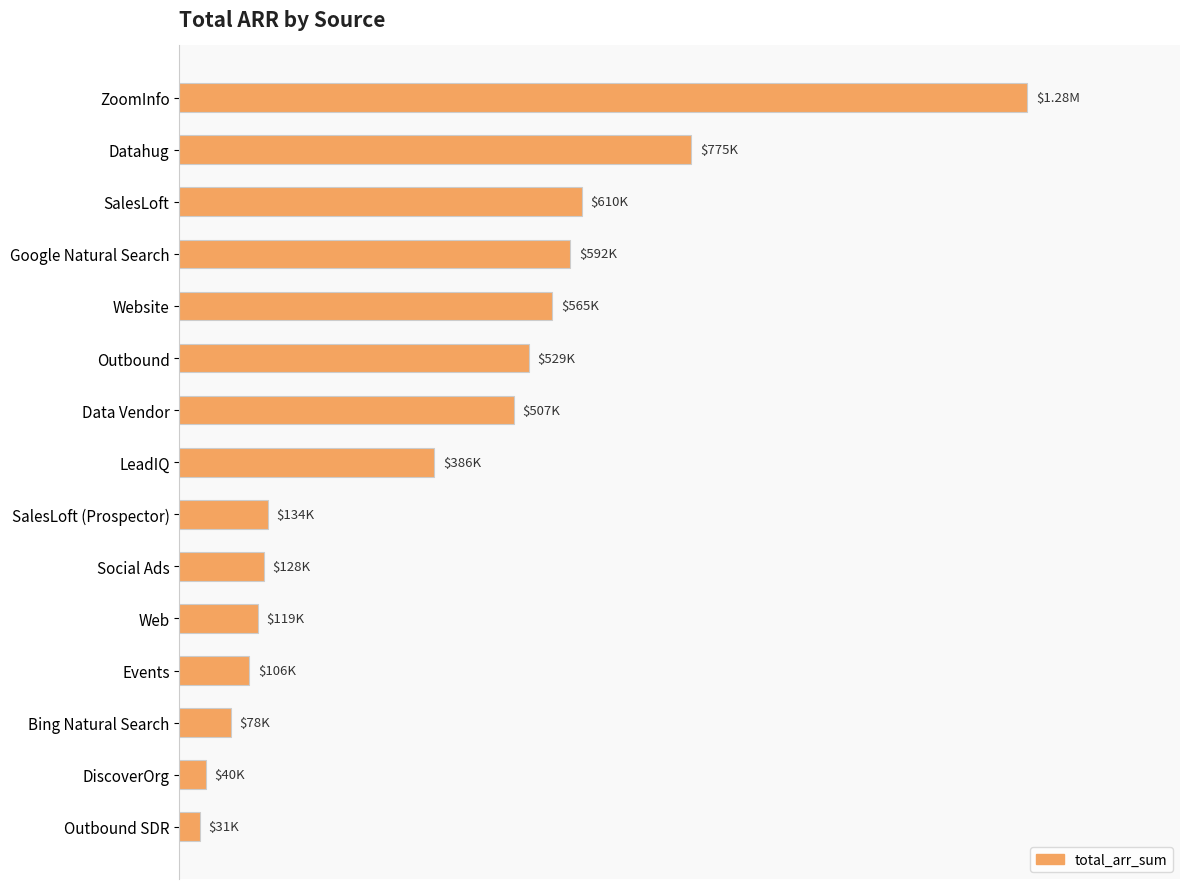

What is the difference between the maximum and minimum values?

1253000